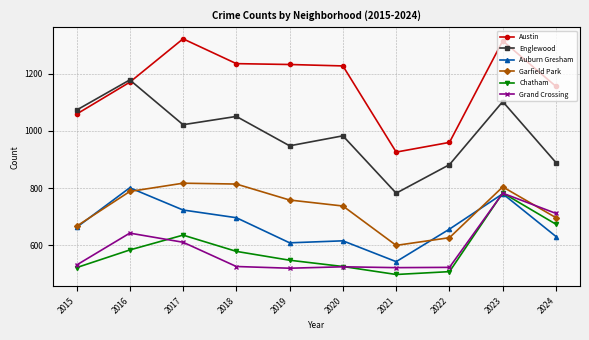

At which label does Austin reach its minimum?

2021